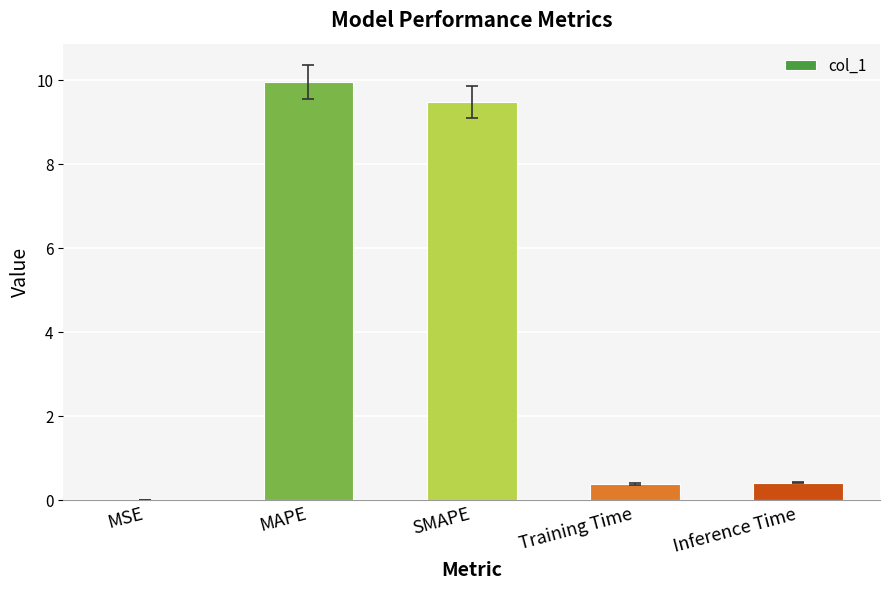

The chart shows a value of 15.6 at SMAPE. True or false?

False